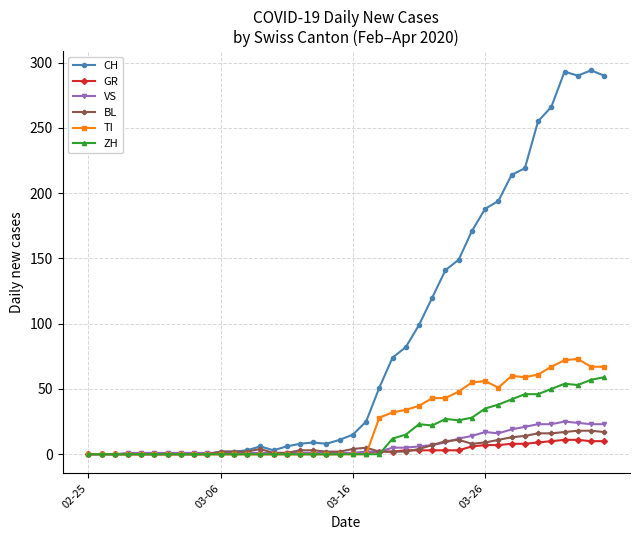

How many values in the VS series are below 1?

3